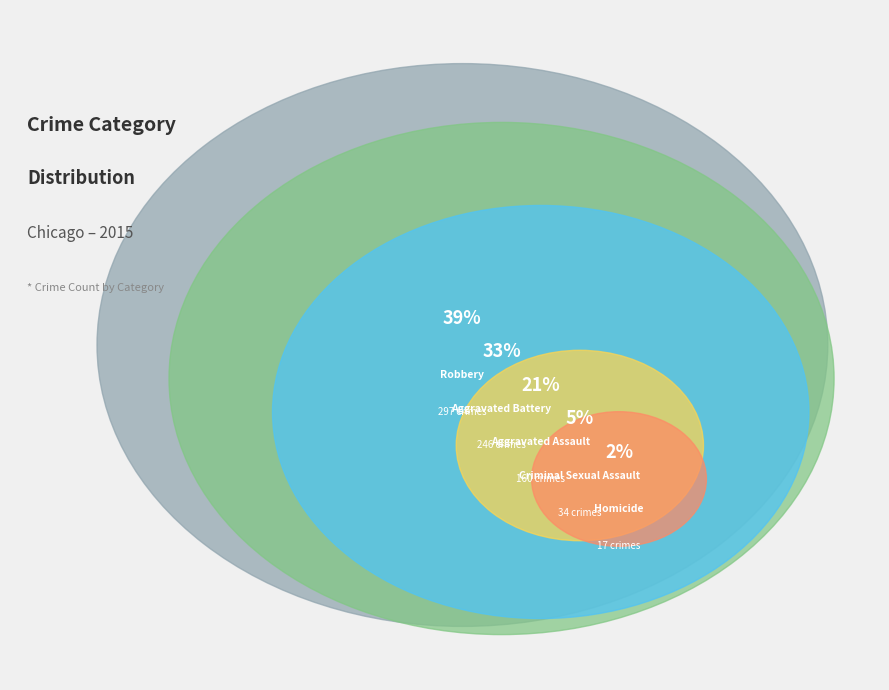

Rank the categories by value from lowest to highest.

Homicide, Criminal Sexual Assault, Aggravated Assault, Aggravated Battery, Robbery